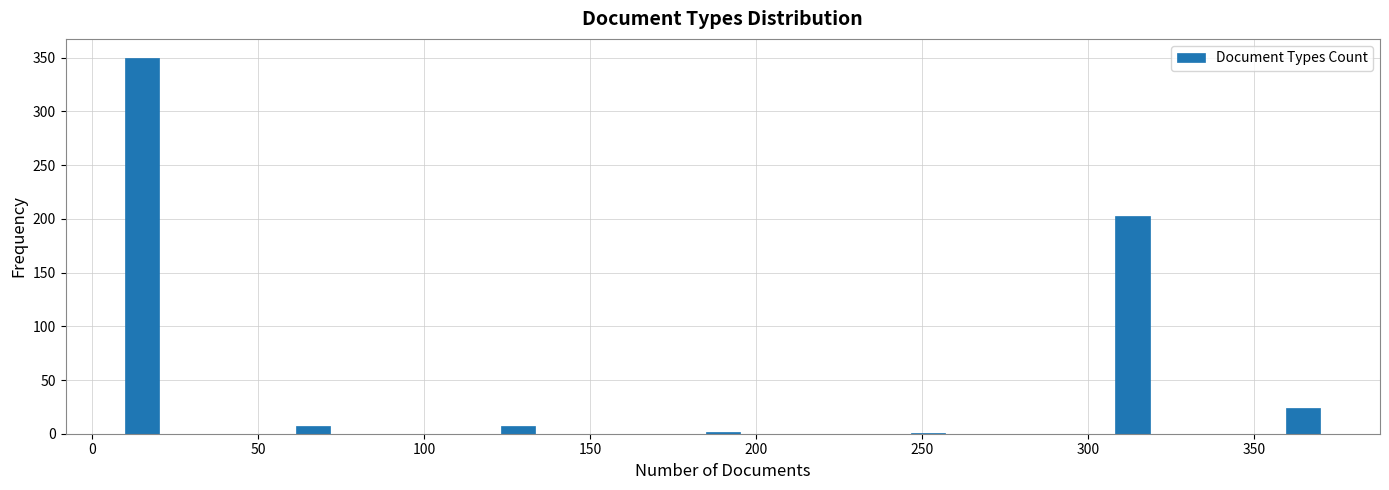

Read against the x-axis, roughly where is the centre of the tallest bar?

15